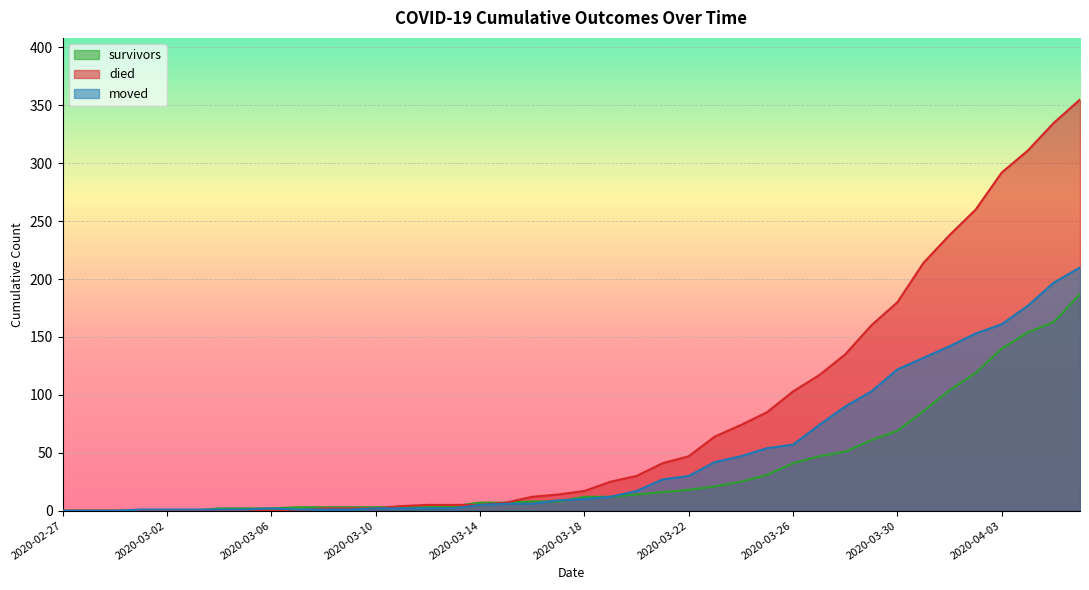

What is the label of the 12th point from the right?

2020-03-26